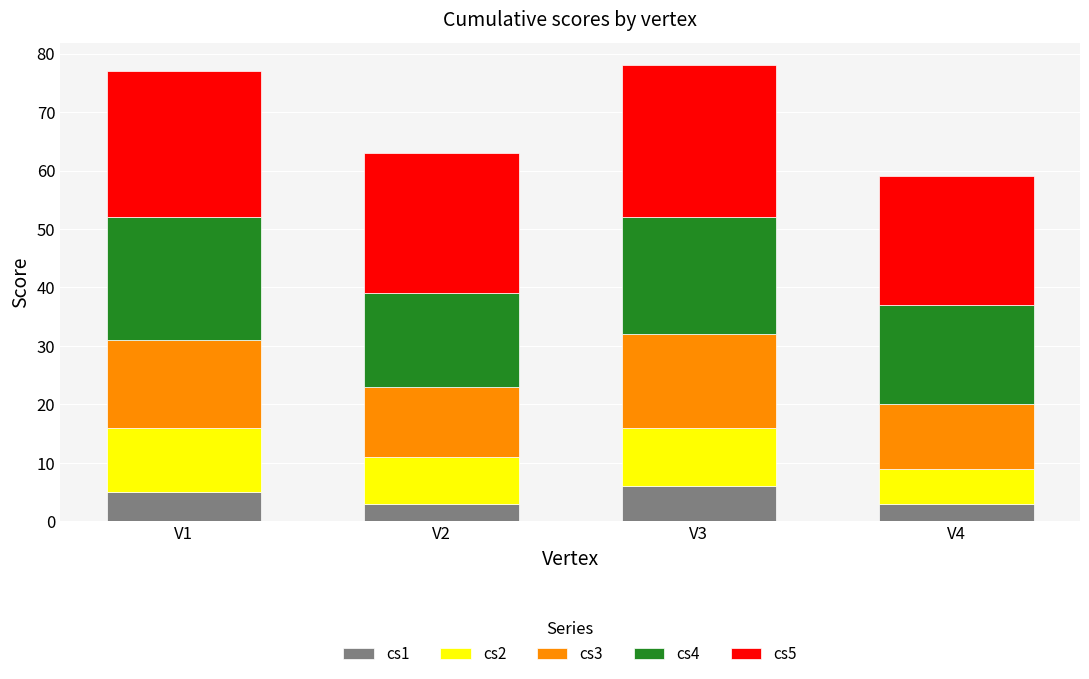

What is the sum of all cs1 values?

17